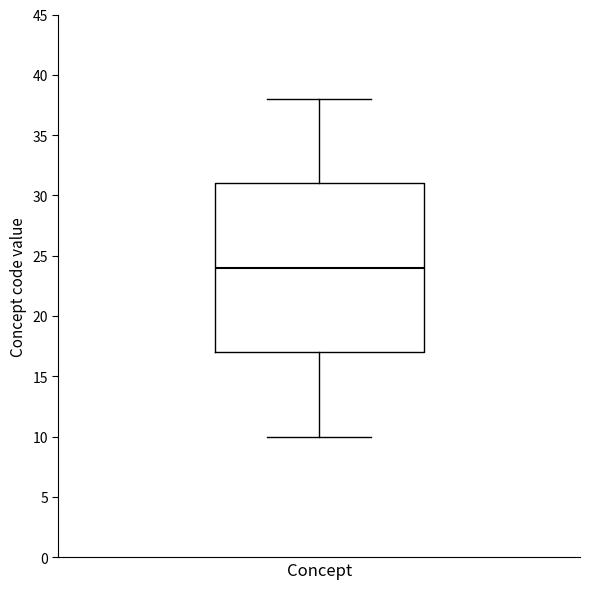

Where does the median line of the box for Concept sit on the y-axis? The values are not printed on the chart, so give them approximately, as read against the axis.

24